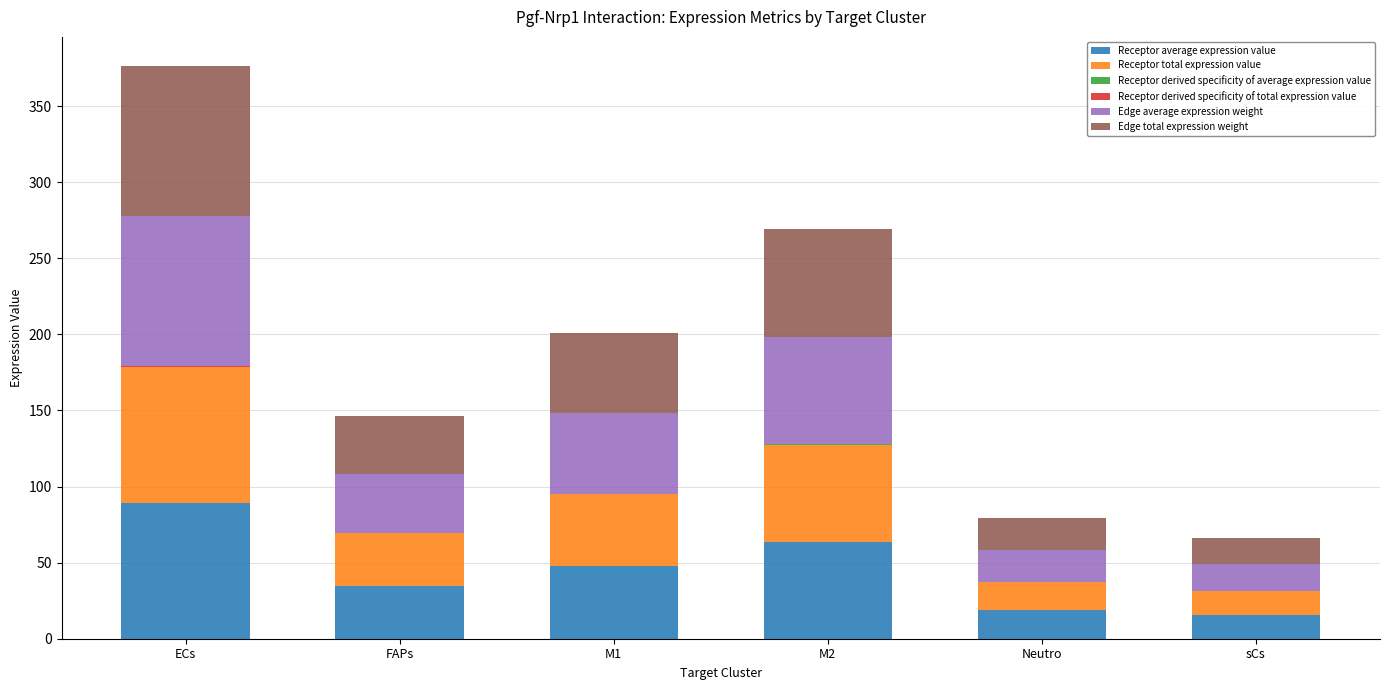

At which category is the sum across all series the highest?

ECs